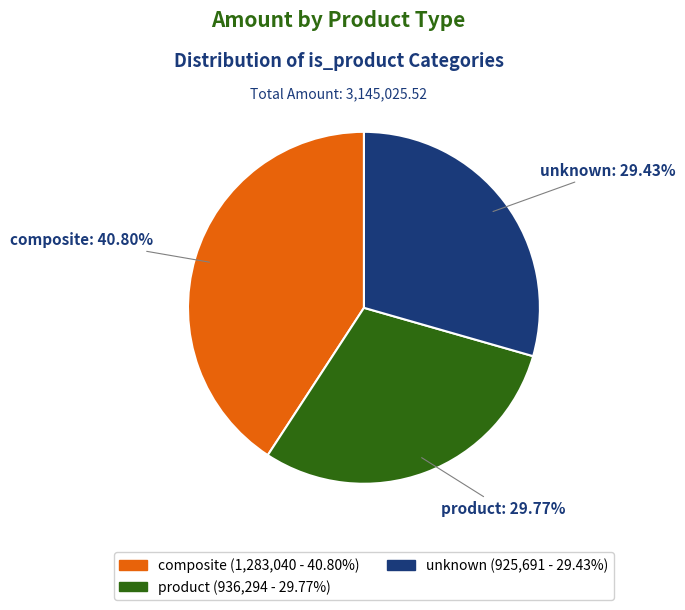

Which has a higher value, composite or product?

composite